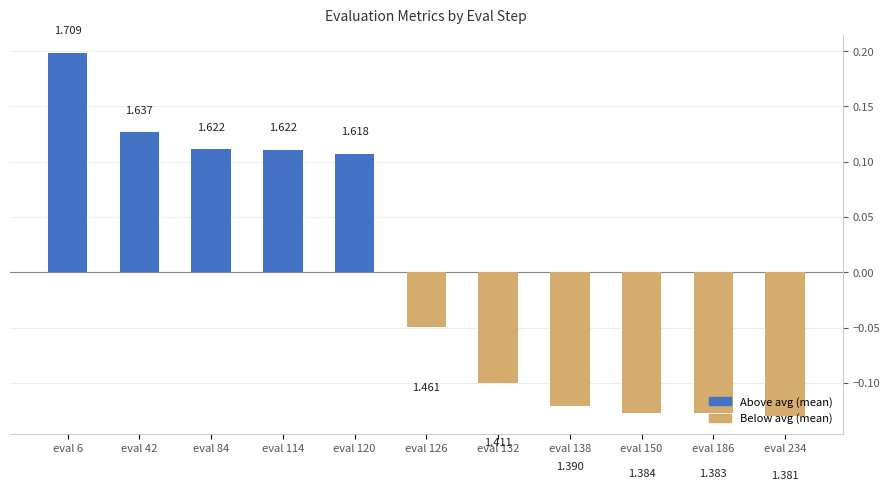

How many values are between 0 and 1?

5